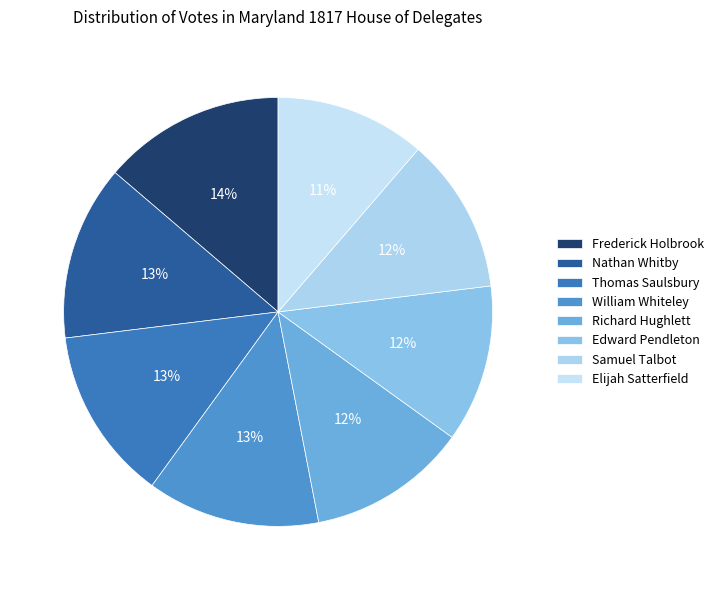

What percentage is the Frederick Holbrook slice, to the nearest percent?

14%